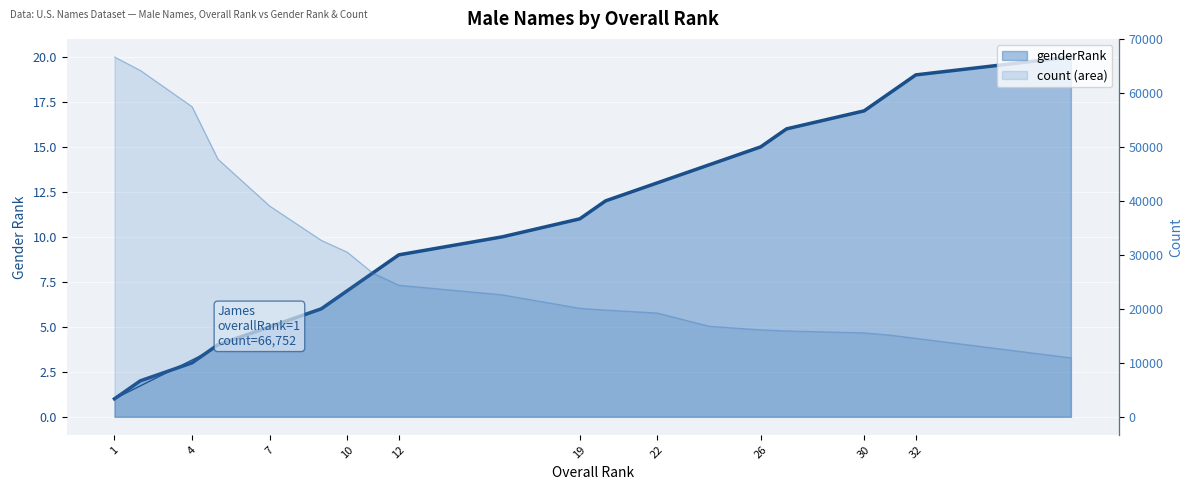

Between 30 and 24, which is larger?

30